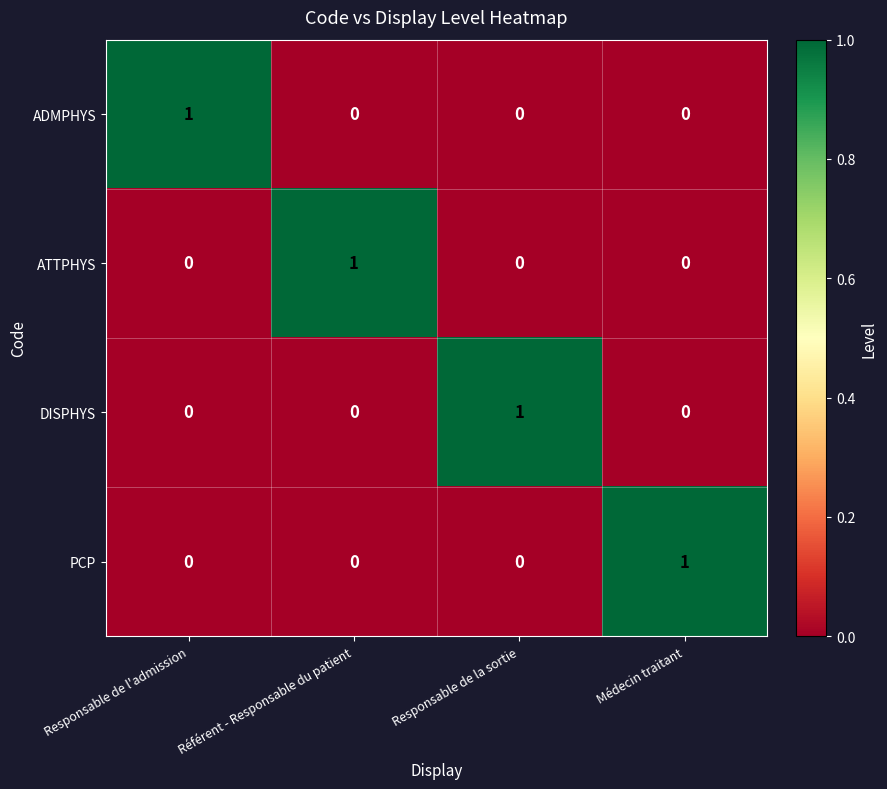

The ADMPHYS series shows 0 at Médecin traitant. True or false?

True